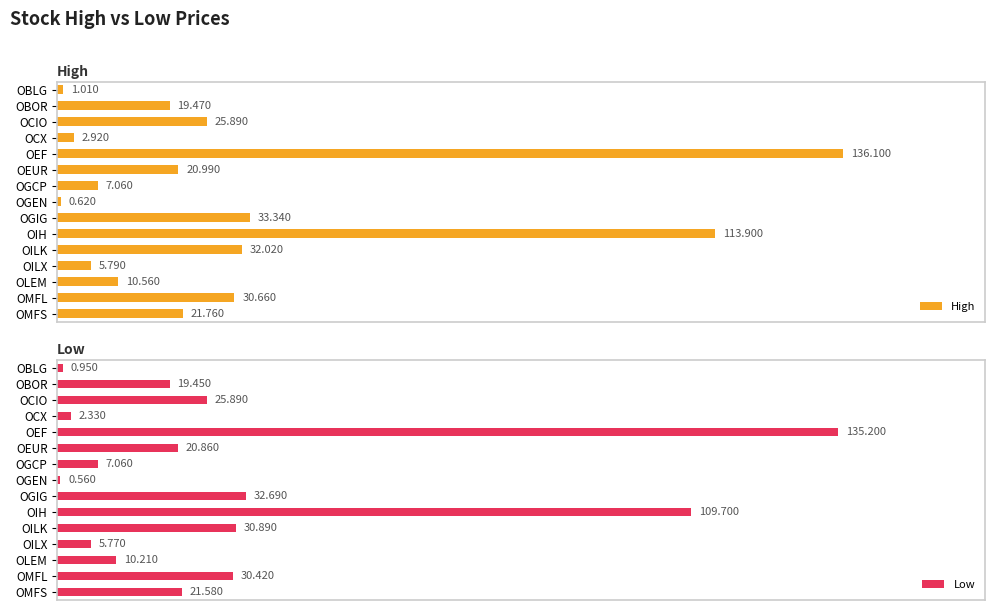

How many data points does each series have?

15